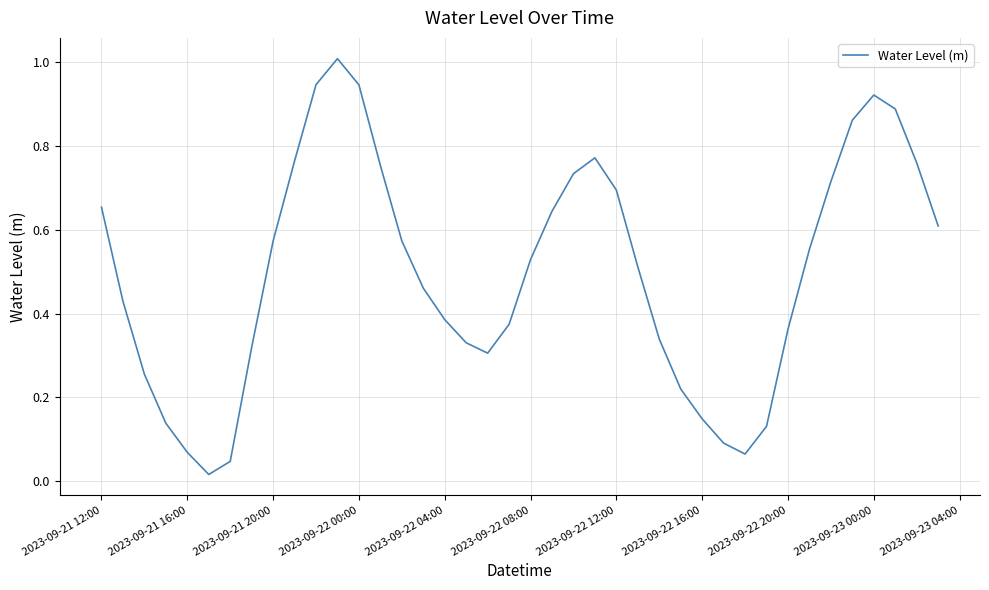

What is the difference between the maximum and minimum values?

1.0